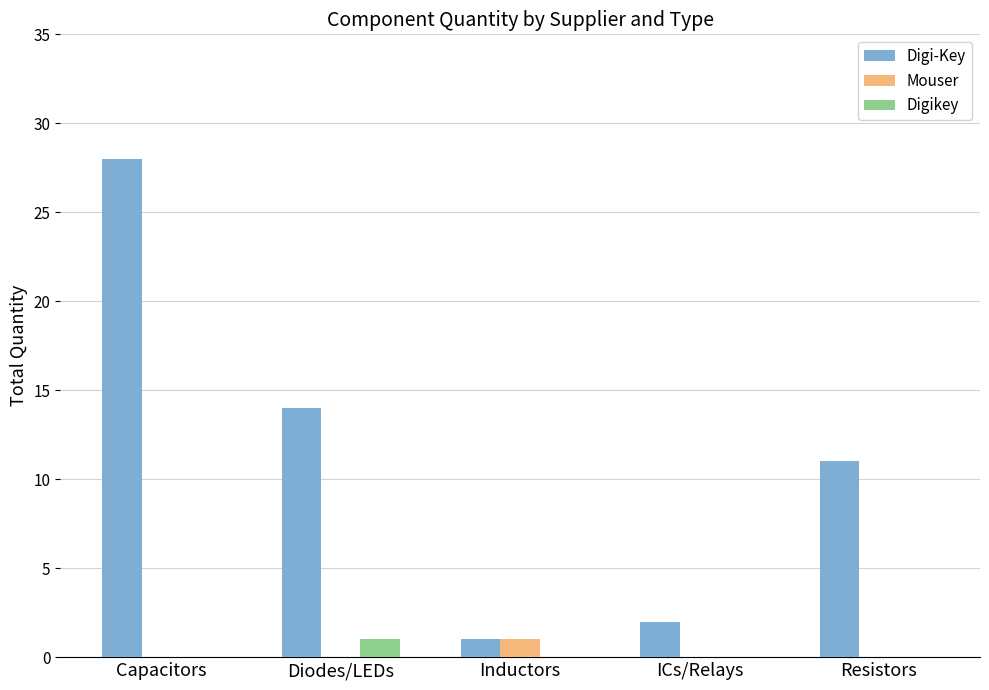

Is it true that Mouser equals 0 at Resistors?

True